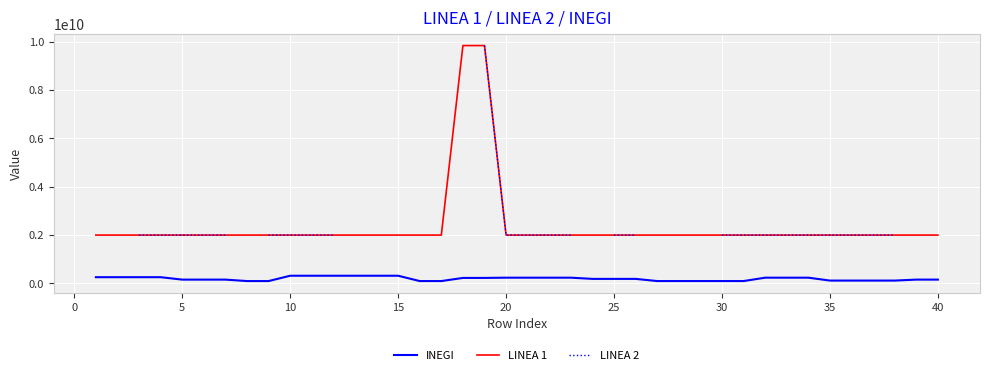

True or false: INEGI and LINEA 1 intersect in this chart.

False